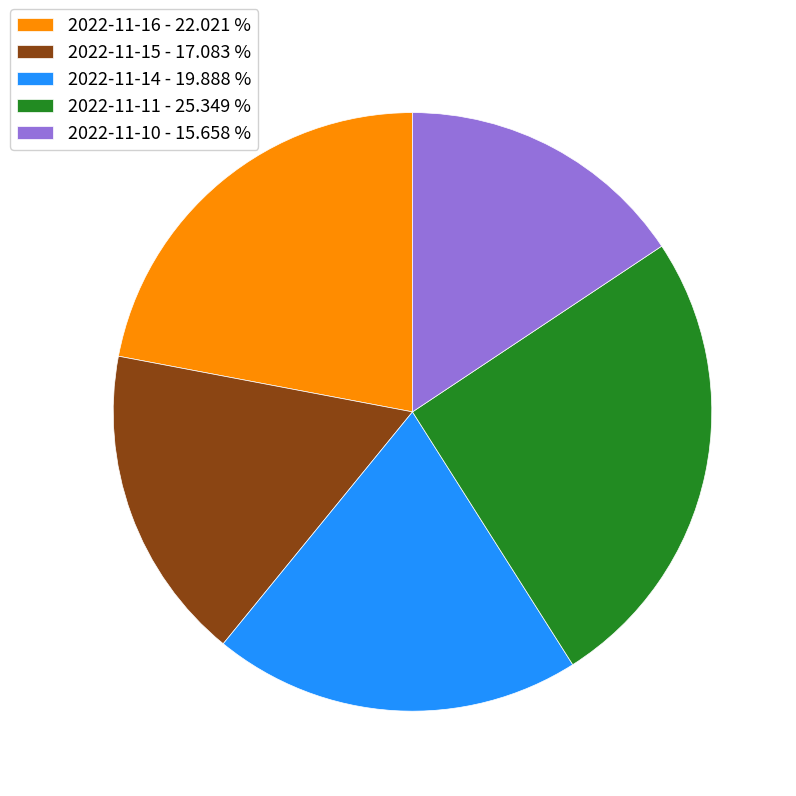

Is 2022-11-15 the majority of the pie?

No